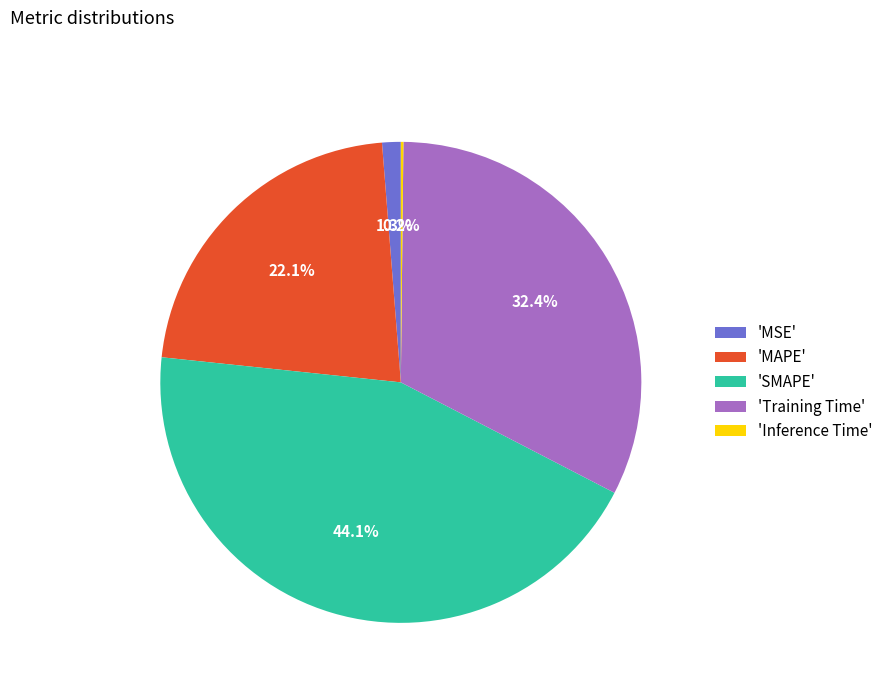

What is the largest slice in the pie chart?

'SMAPE'